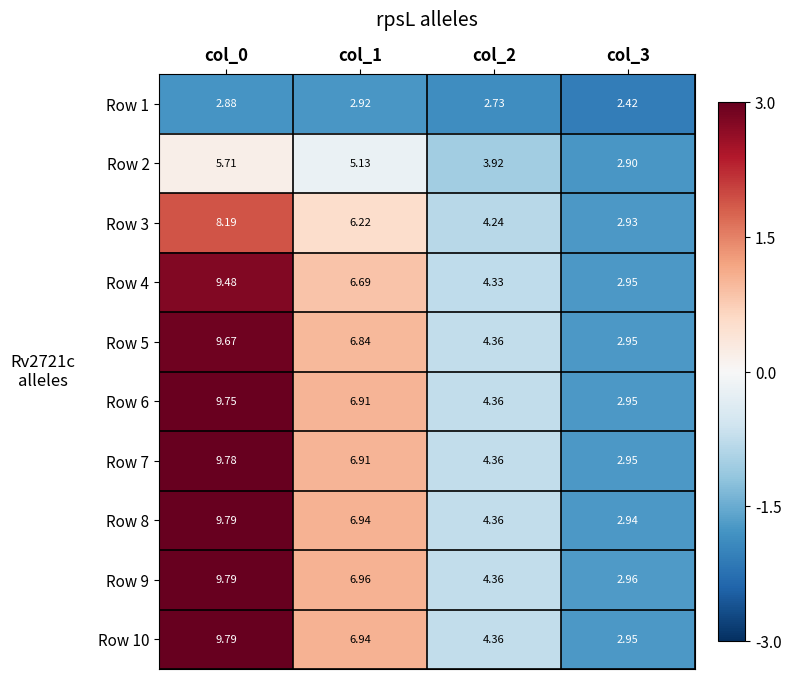

At which category is the sum across all series the highest?

col_0